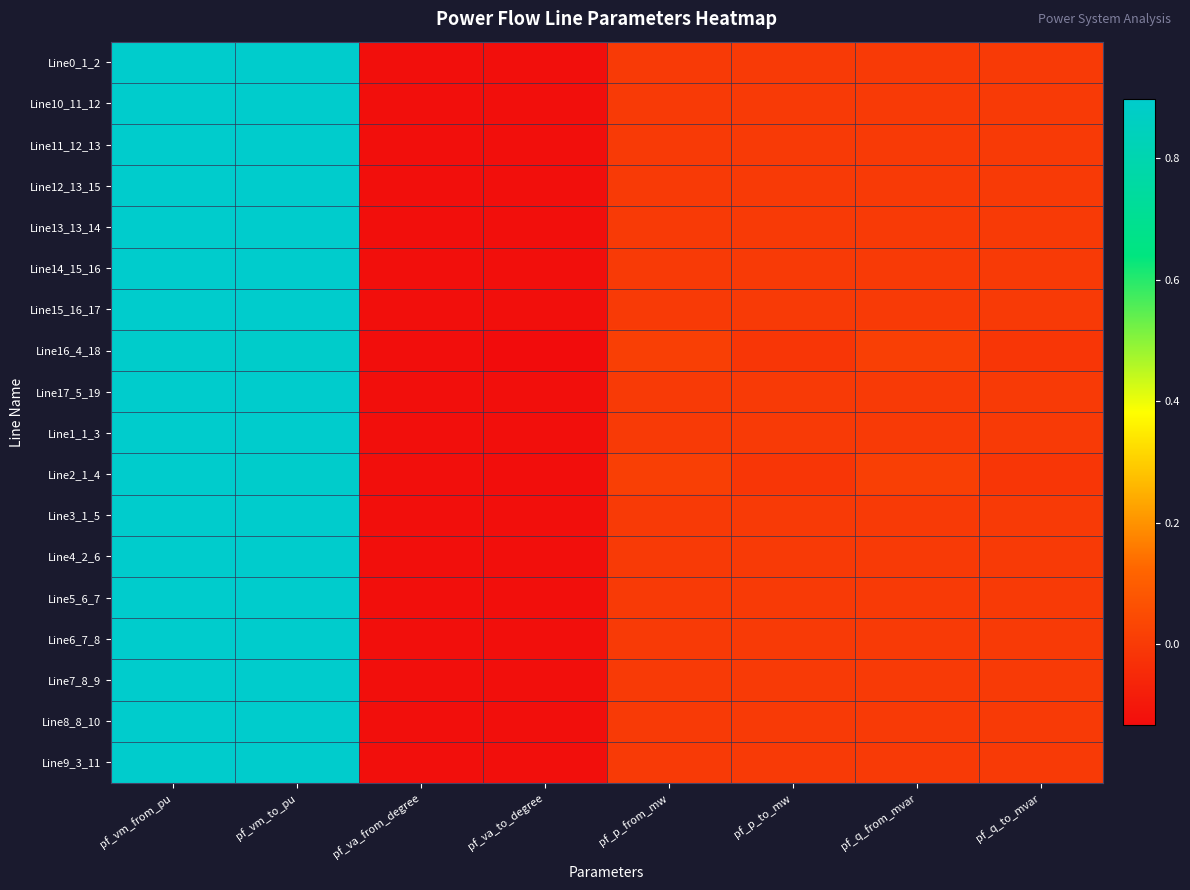

Reading right to left, list all the values displayed in this chart.

Line0_1_2: pf_q_to_mvar=0.0	pf_q_from_mvar=0.0	pf_p_to_mw=0.0	pf_p_from_mw=0.0	pf_va_to_degree=-0.1	pf_va_from_degree=-0.1	pf_vm_to_pu=0.9	pf_vm_from_pu=0.9
Line10_11_12: pf_q_to_mvar=0.0	pf_q_from_mvar=0.0	pf_p_to_mw=0.0	pf_p_from_mw=0.0	pf_va_to_degree=-0.1	pf_va_from_degree=-0.1	pf_vm_to_pu=0.9	pf_vm_from_pu=0.9
Line11_12_13: pf_q_to_mvar=0.0	pf_q_from_mvar=0.0	pf_p_to_mw=0.0	pf_p_from_mw=0.0	pf_va_to_degree=-0.1	pf_va_from_degree=-0.1	pf_vm_to_pu=0.9	pf_vm_from_pu=0.9
Line12_13_15: pf_q_to_mvar=0.0	pf_q_from_mvar=0.0	pf_p_to_mw=0.0	pf_p_from_mw=0.0	pf_va_to_degree=-0.1	pf_va_from_degree=-0.1	pf_vm_to_pu=0.9	pf_vm_from_pu=0.9
Line13_13_14: pf_q_to_mvar=0.0	pf_q_from_mvar=0.0	pf_p_to_mw=0.0	pf_p_from_mw=0.0	pf_va_to_degree=-0.1	pf_va_from_degree=-0.1	pf_vm_to_pu=0.9	pf_vm_from_pu=0.9
Line14_15_16: pf_q_to_mvar=0.0	pf_q_from_mvar=0.0	pf_p_to_mw=0.0	pf_p_from_mw=0.0	pf_va_to_degree=-0.1	pf_va_from_degree=-0.1	pf_vm_to_pu=0.9	pf_vm_from_pu=0.9
Line15_16_17: pf_q_to_mvar=0.0	pf_q_from_mvar=0.0	pf_p_to_mw=0.0	pf_p_from_mw=0.0	pf_va_to_degree=-0.1	pf_va_from_degree=-0.1	pf_vm_to_pu=0.9	pf_vm_from_pu=0.9
Line16_4_18: pf_q_to_mvar=-0.0	pf_q_from_mvar=0.0	pf_p_to_mw=-0.0	pf_p_from_mw=0.0	pf_va_to_degree=-0.1	pf_va_from_degree=-0.1	pf_vm_to_pu=0.9	pf_vm_from_pu=0.9
Line17_5_19: pf_q_to_mvar=0.0	pf_q_from_mvar=0.0	pf_p_to_mw=0.0	pf_p_from_mw=0.0	pf_va_to_degree=-0.1	pf_va_from_degree=-0.1	pf_vm_to_pu=0.9	pf_vm_from_pu=0.9
Line1_1_3: pf_q_to_mvar=0.0	pf_q_from_mvar=0.0	pf_p_to_mw=0.0	pf_p_from_mw=0.0	pf_va_to_degree=-0.1	pf_va_from_degree=-0.1	pf_vm_to_pu=0.9	pf_vm_from_pu=0.9
Line2_1_4: pf_q_to_mvar=-0.0	pf_q_from_mvar=0.0	pf_p_to_mw=-0.0	pf_p_from_mw=0.0	pf_va_to_degree=-0.1	pf_va_from_degree=-0.1	pf_vm_to_pu=0.9	pf_vm_from_pu=0.9
Line3_1_5: pf_q_to_mvar=0.0	pf_q_from_mvar=0.0	pf_p_to_mw=0.0	pf_p_from_mw=0.0	pf_va_to_degree=-0.1	pf_va_from_degree=-0.1	pf_vm_to_pu=0.9	pf_vm_from_pu=0.9
Line4_2_6: pf_q_to_mvar=0.0	pf_q_from_mvar=0.0	pf_p_to_mw=0.0	pf_p_from_mw=0.0	pf_va_to_degree=-0.1	pf_va_from_degree=-0.1	pf_vm_to_pu=0.9	pf_vm_from_pu=0.9
Line5_6_7: pf_q_to_mvar=0.0	pf_q_from_mvar=0.0	pf_p_to_mw=0.0	pf_p_from_mw=0.0	pf_va_to_degree=-0.1	pf_va_from_degree=-0.1	pf_vm_to_pu=0.9	pf_vm_from_pu=0.9
Line6_7_8: pf_q_to_mvar=0.0	pf_q_from_mvar=0.0	pf_p_to_mw=0.0	pf_p_from_mw=0.0	pf_va_to_degree=-0.1	pf_va_from_degree=-0.1	pf_vm_to_pu=0.9	pf_vm_from_pu=0.9
Line7_8_9: pf_q_to_mvar=0.0	pf_q_from_mvar=0.0	pf_p_to_mw=0.0	pf_p_from_mw=0.0	pf_va_to_degree=-0.1	pf_va_from_degree=-0.1	pf_vm_to_pu=0.9	pf_vm_from_pu=0.9
Line8_8_10: pf_q_to_mvar=0.0	pf_q_from_mvar=0.0	pf_p_to_mw=0.0	pf_p_from_mw=0.0	pf_va_to_degree=-0.1	pf_va_from_degree=-0.1	pf_vm_to_pu=0.9	pf_vm_from_pu=0.9
Line9_3_11: pf_q_to_mvar=0.0	pf_q_from_mvar=0.0	pf_p_to_mw=0.0	pf_p_from_mw=0.0	pf_va_to_degree=-0.1	pf_va_from_degree=-0.1	pf_vm_to_pu=0.9	pf_vm_from_pu=0.9